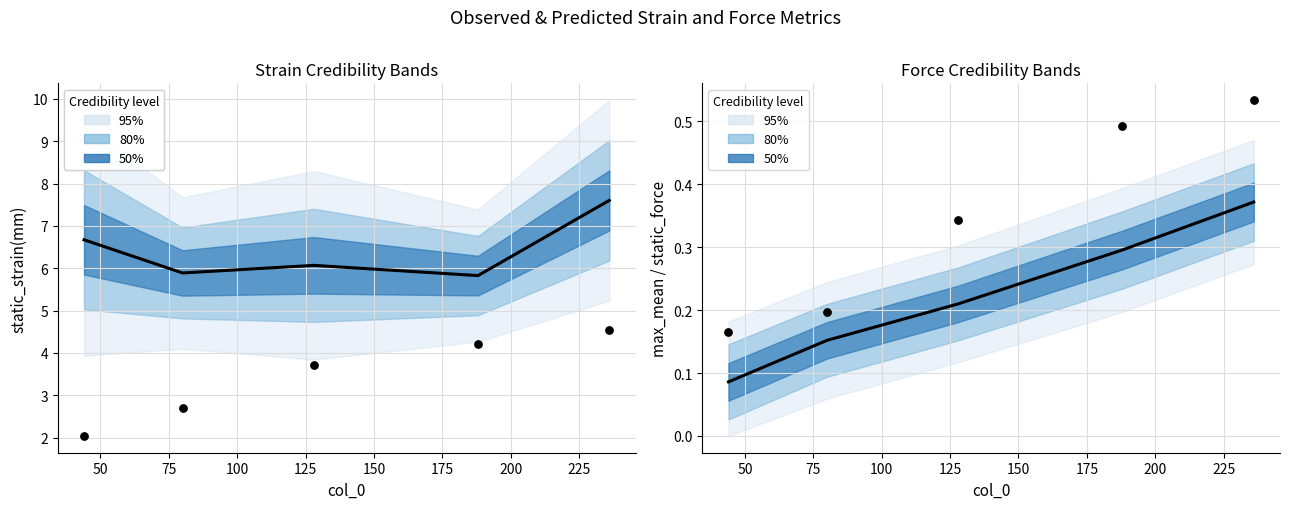

Which series has the widest spread of Y values?

static_strain(mm)